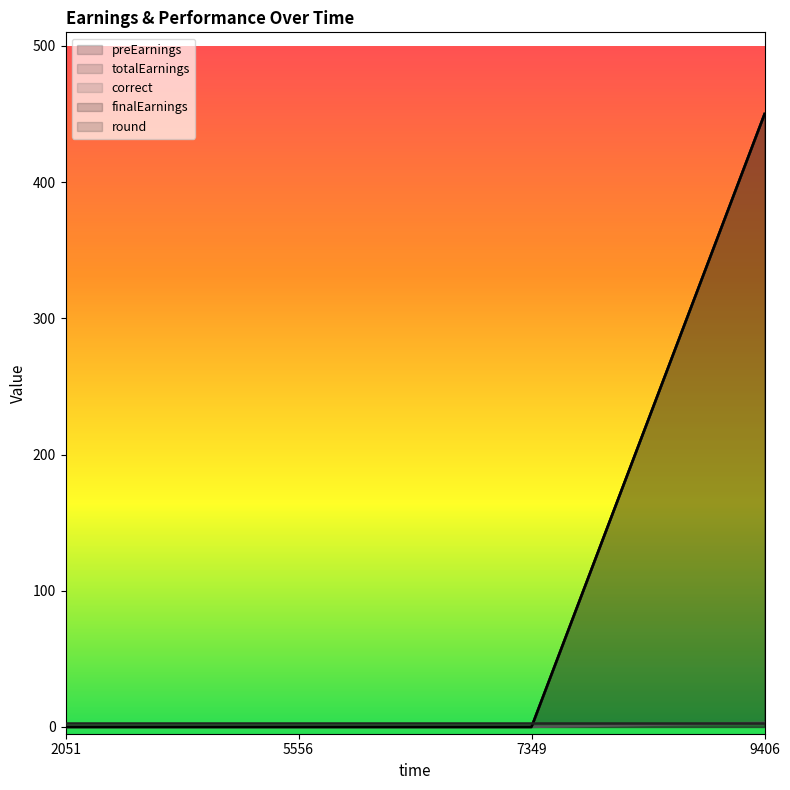

True or false: totalEarnings and preEarnings intersect in this chart.

False